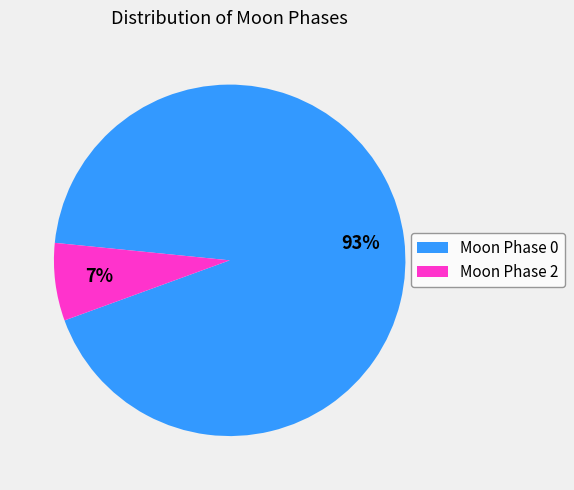

To the nearest percent, what is the difference between the largest and smallest slice percentages?

86%